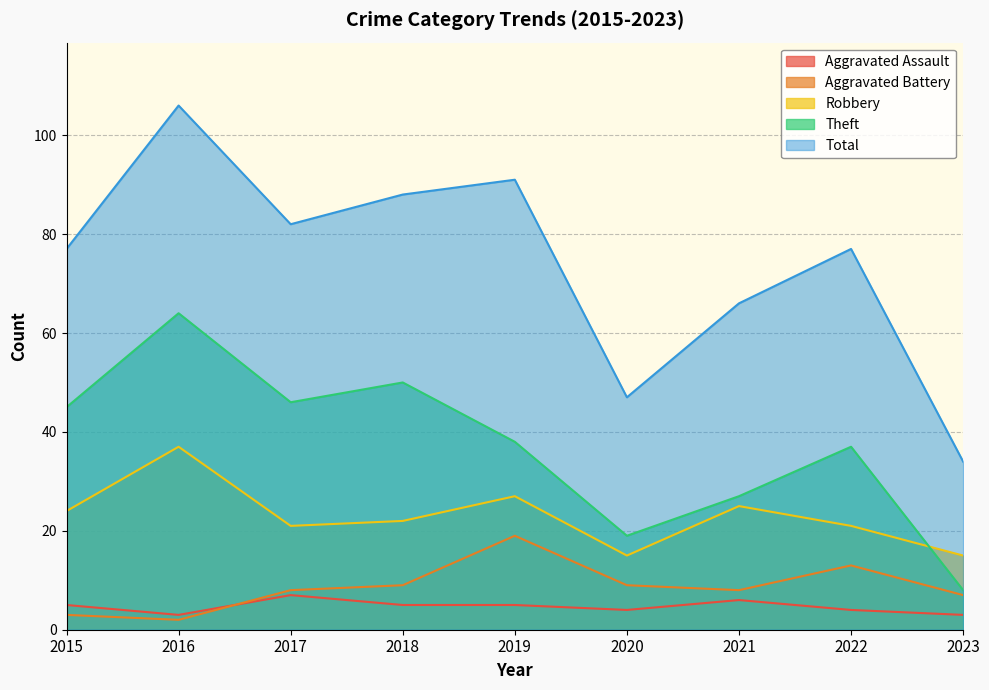

True or false: Theft and Aggravated Assault cross at least once.

False